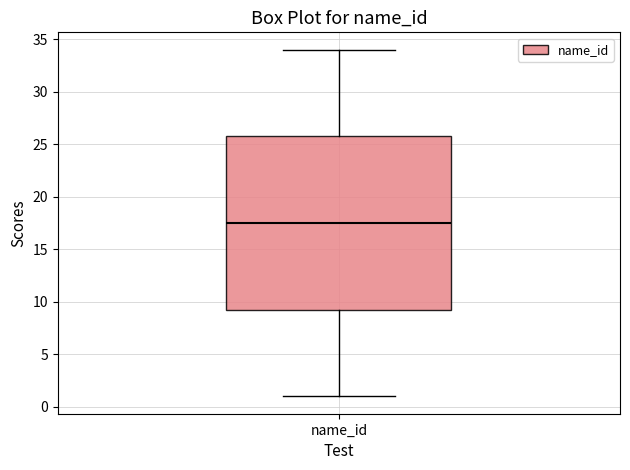

Transcribe this box plot: give where the median line is, the range the box spans, and where the two whiskers end, as read against the y-axis. The values are not printed on the chart, so give them approximately, as read against the axis.

median 17.5, box 9.5 to 26.0, whiskers 1.0 to 34.0